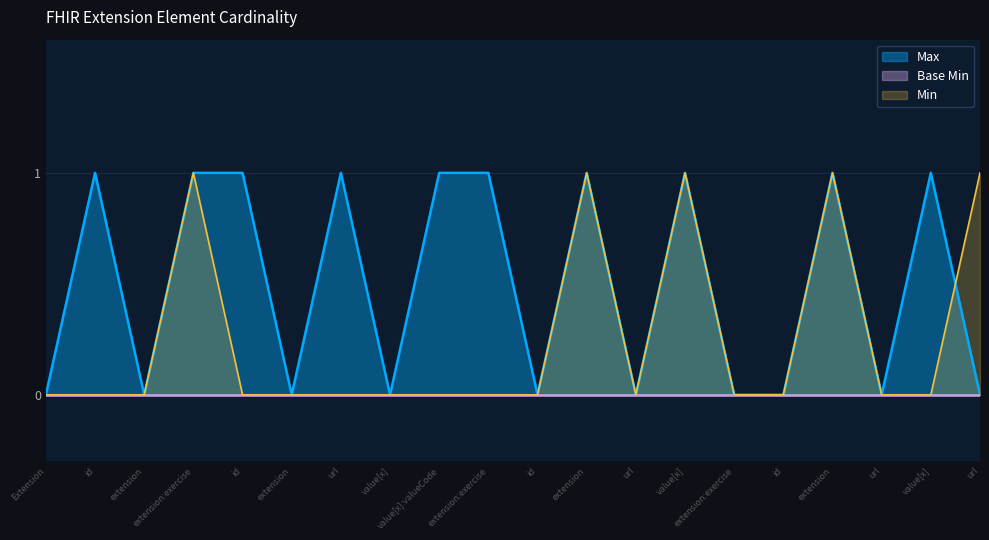

How many points are lower than both their immediate neighbors (excluding endpoints)?

6